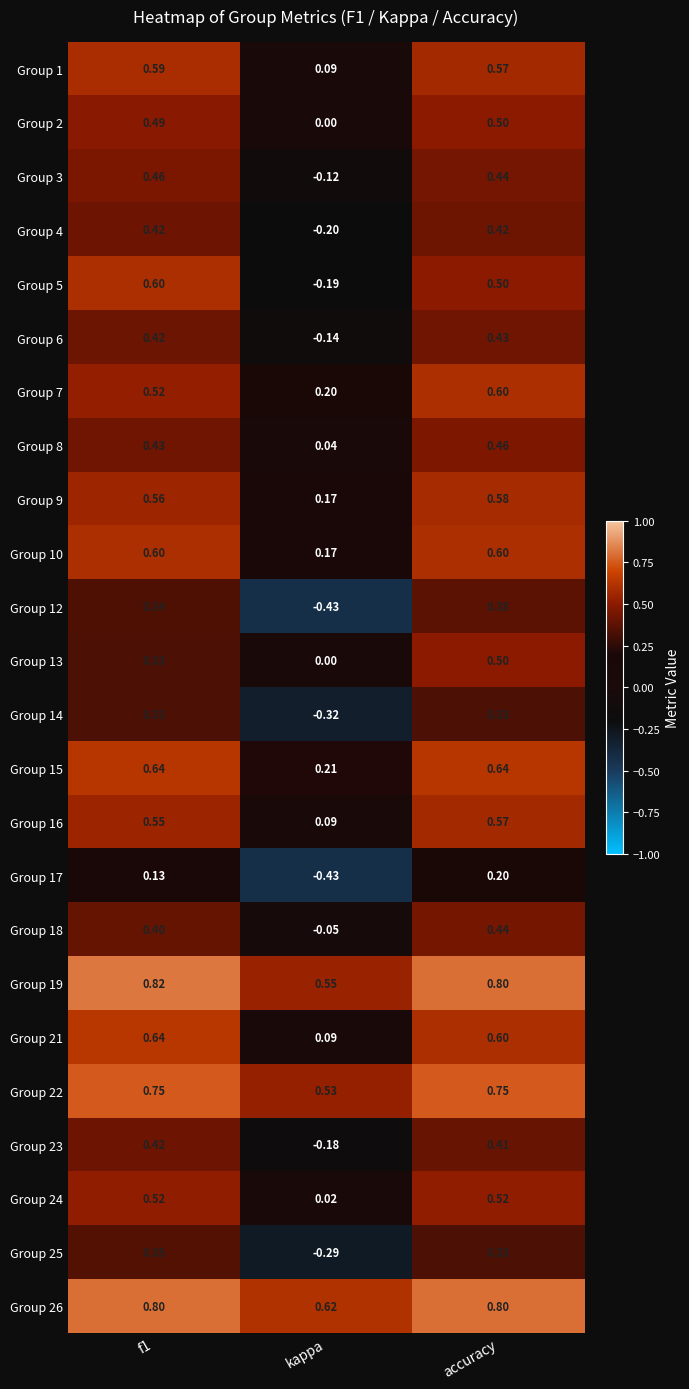

Is the value of Group 16 at kappa greater than the value of Group 3 at accuracy?

No